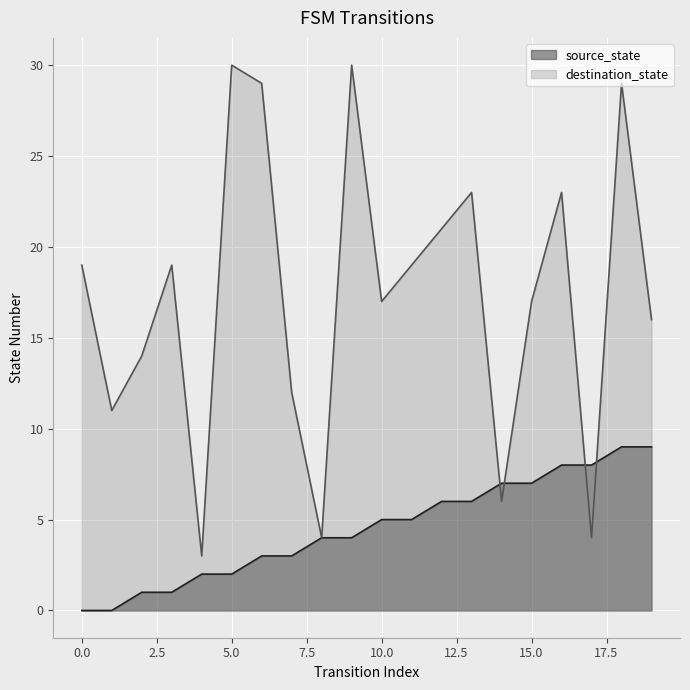

Reading left to right, list all the values displayed in this chart.

source_state: 0=0	1=0	2=1	3=1	4=2	5=2	6=3	7=3	8=4	9=4	10=5	11=5	12=6	13=6	14=7	15=7	16=8	17=8	18=9	19=9
destination_state: 0=19	1=11	2=14	3=19	4=3	5=30	6=29	7=12	8=4	9=30	10=17	11=19	12=21	13=23	14=6	15=17	16=23	17=4	18=29	19=16